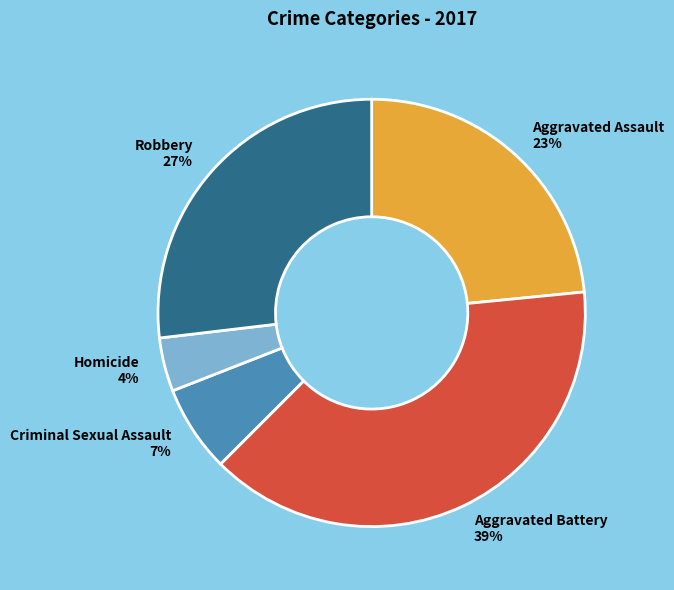

What is the smallest slice in the pie chart?

Homicide